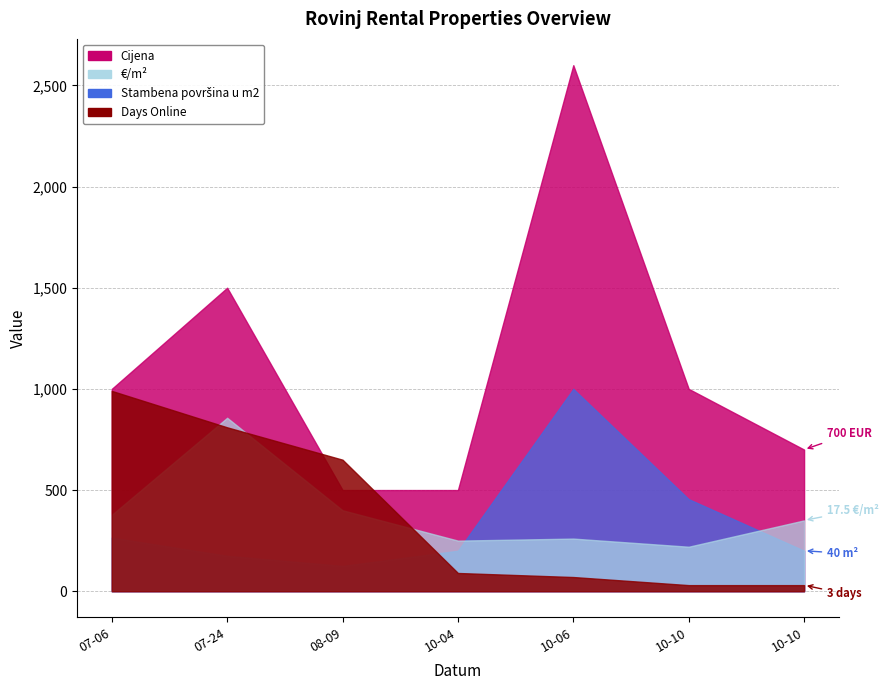

What is the average value of the Stambena površina u m2 series?

69.1